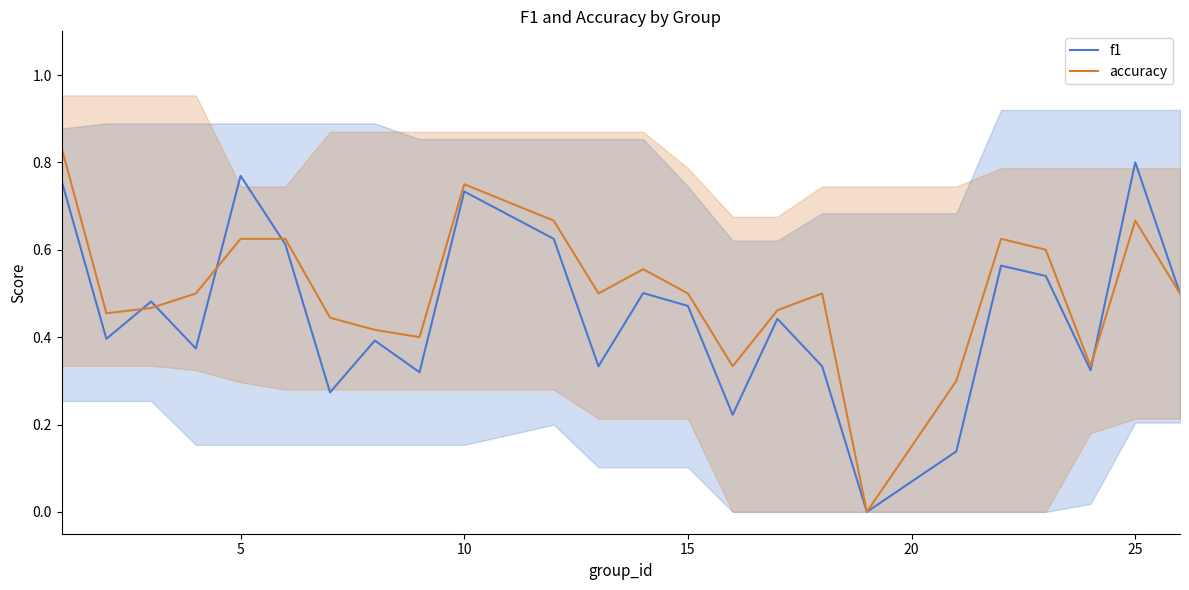

What is the difference between the maximum and minimum values in the accuracy series?

0.8